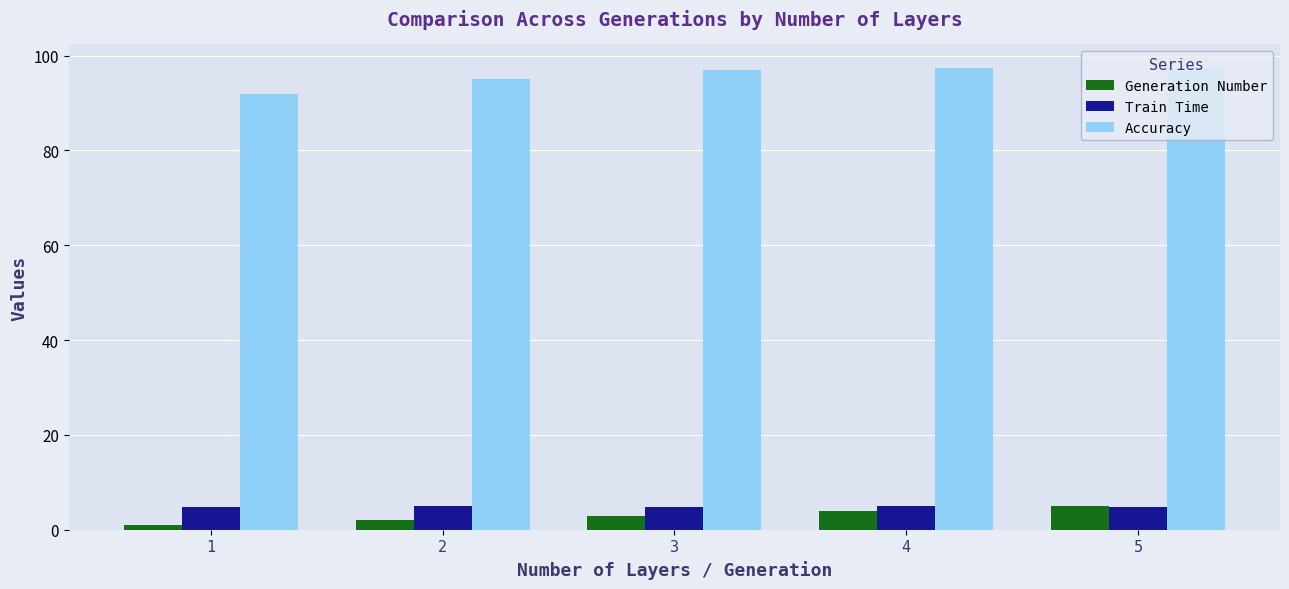

How many bars are there in total?

15